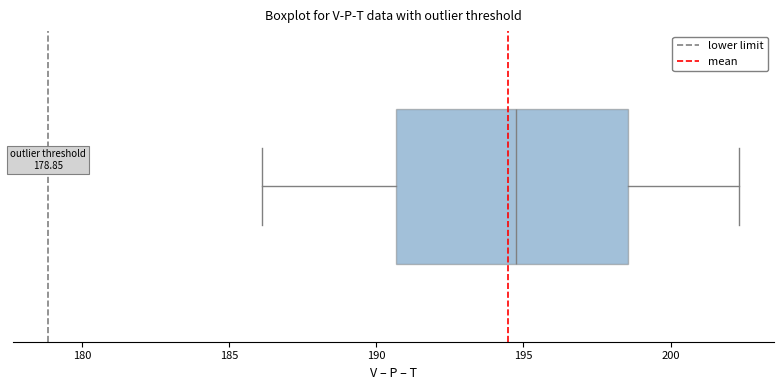

Where does the left whisker of the box end on the x-axis? The values are not printed on the chart, so give them approximately, as read against the axis.

186.0